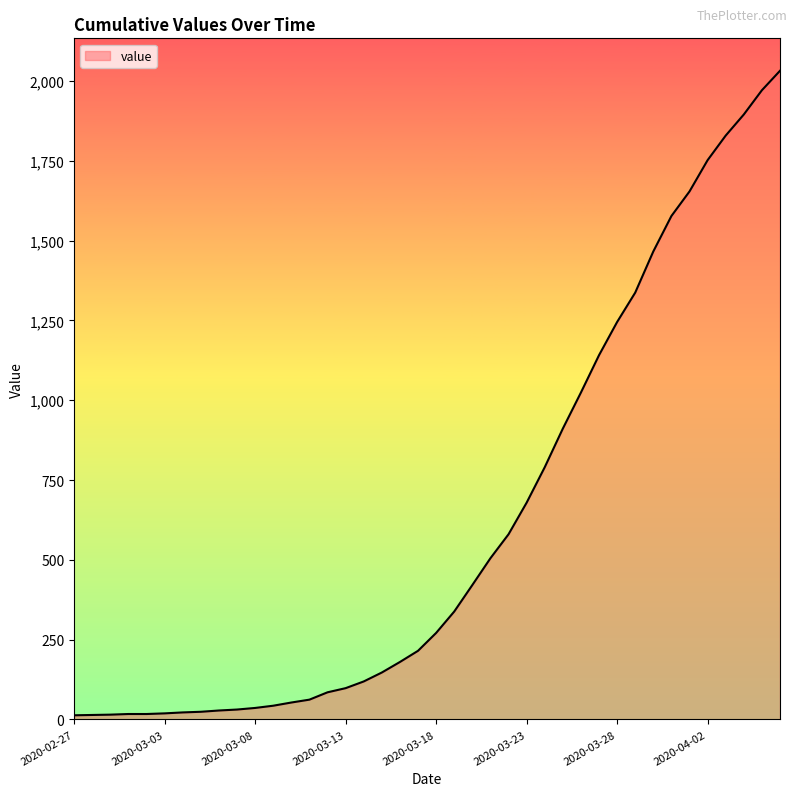

What is the greatest value displayed?

2032